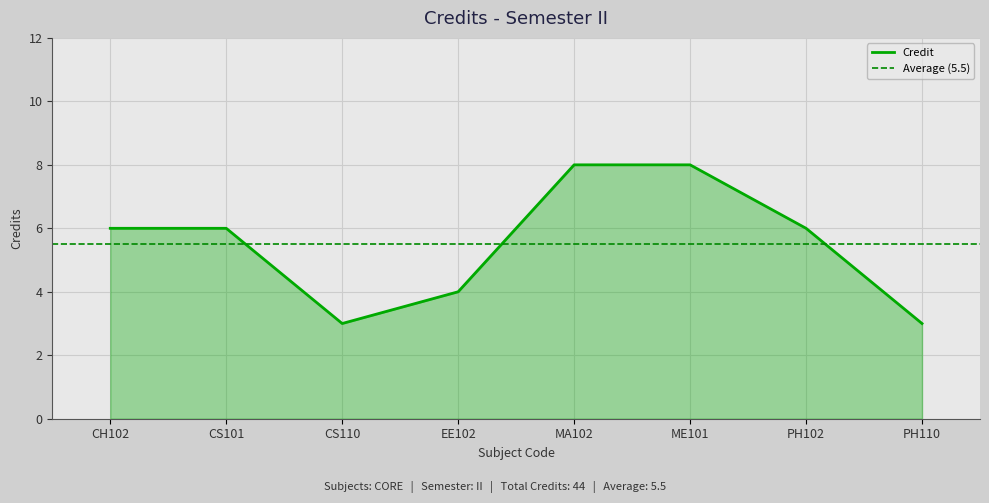

What is the minimum value for Credit?

3